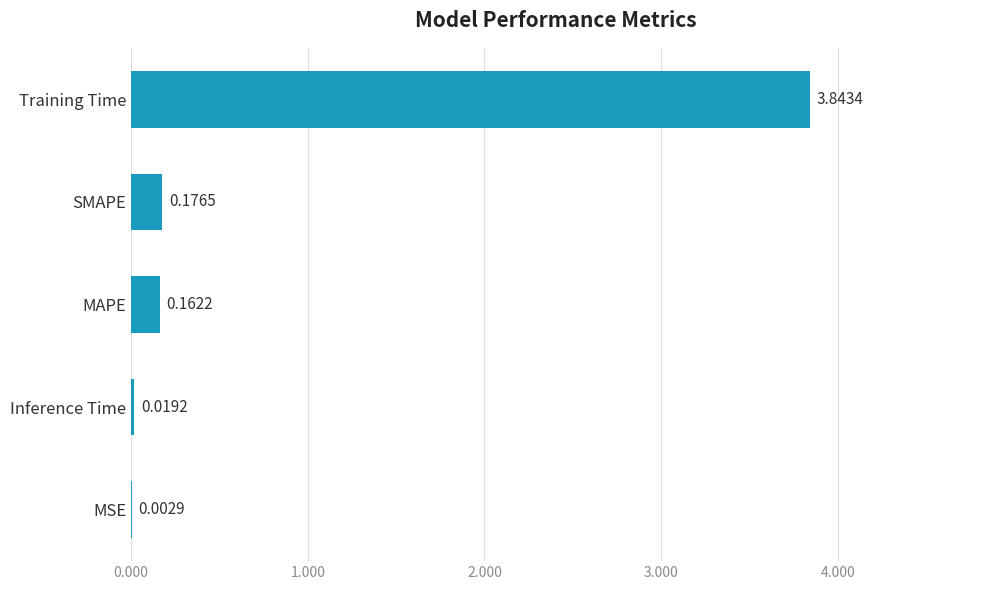

Which label corresponds to the largest value in the chart?

Training Time